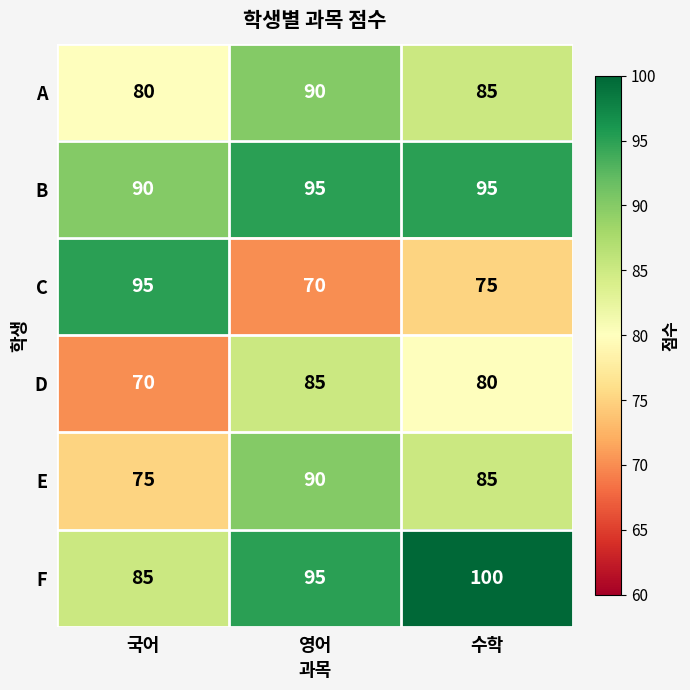

Rank the categories by D value from highest to lowest.

영어, 수학, 국어